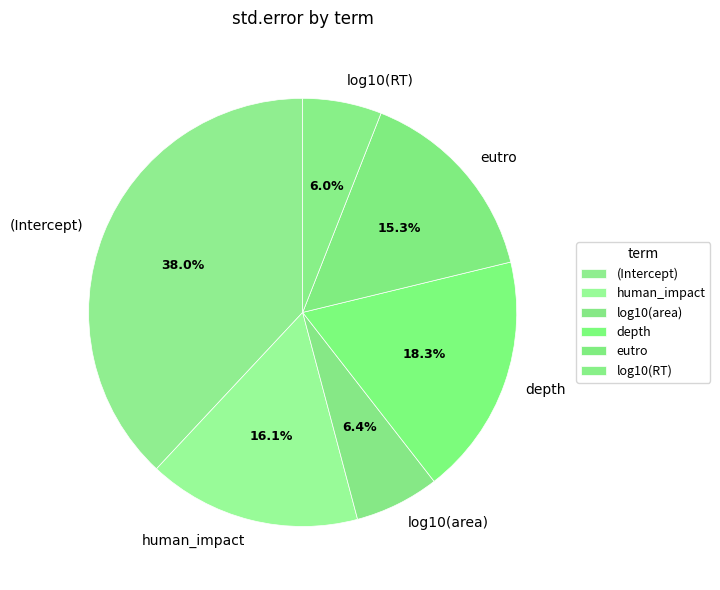

True or false: log10(RT) accounts for 13% of the total.

False